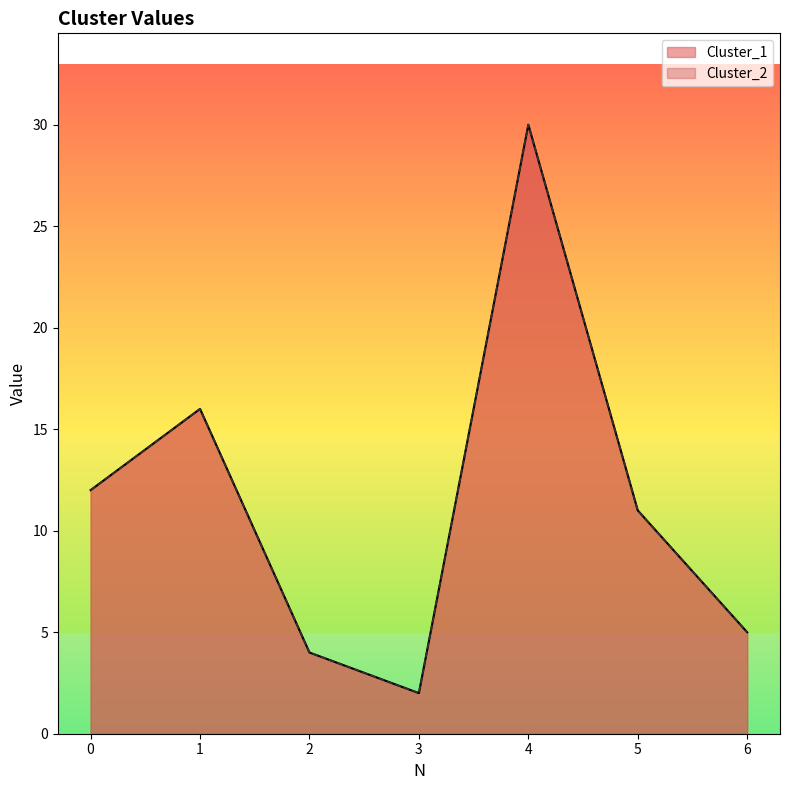

How many data points does each series have?

7